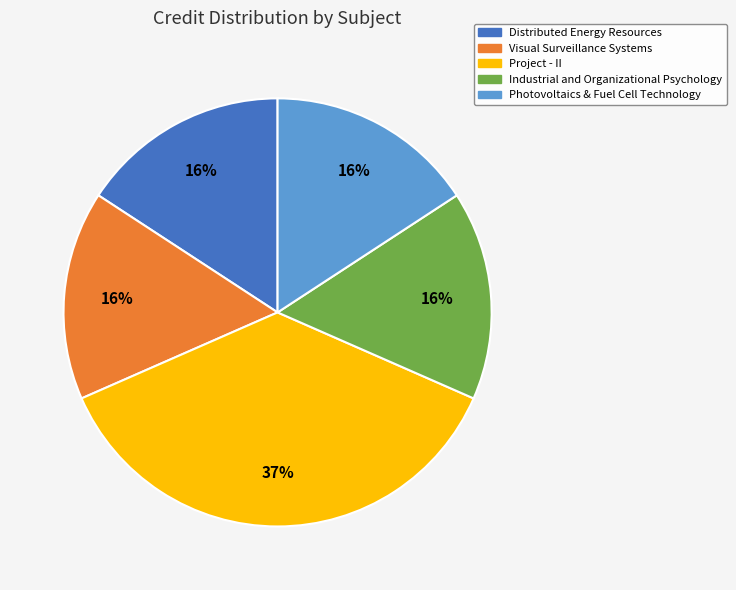

What percentage is the Industrial and Organizational Psychology slice, to the nearest percent?

16%